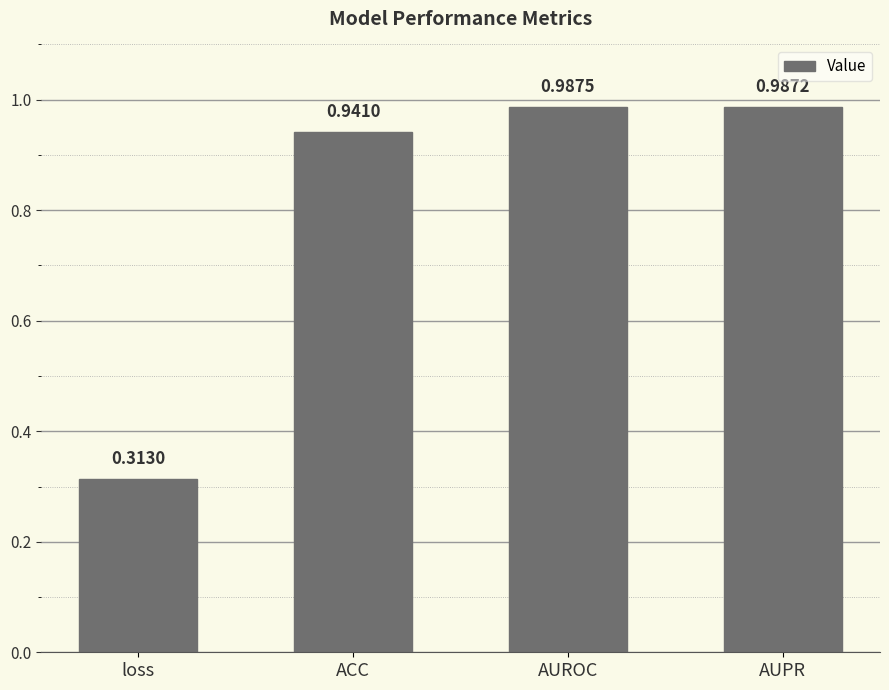

Which category has the lowest value across all series?

loss